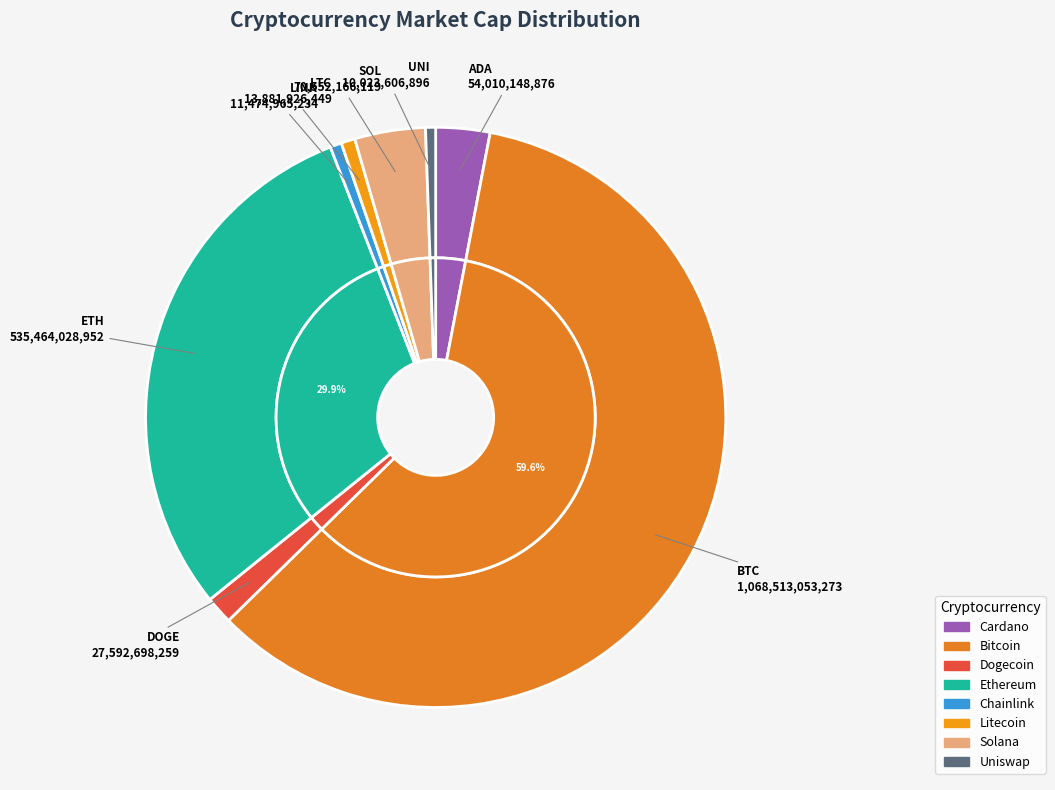

Which slice represents more than half of the pie?

btc